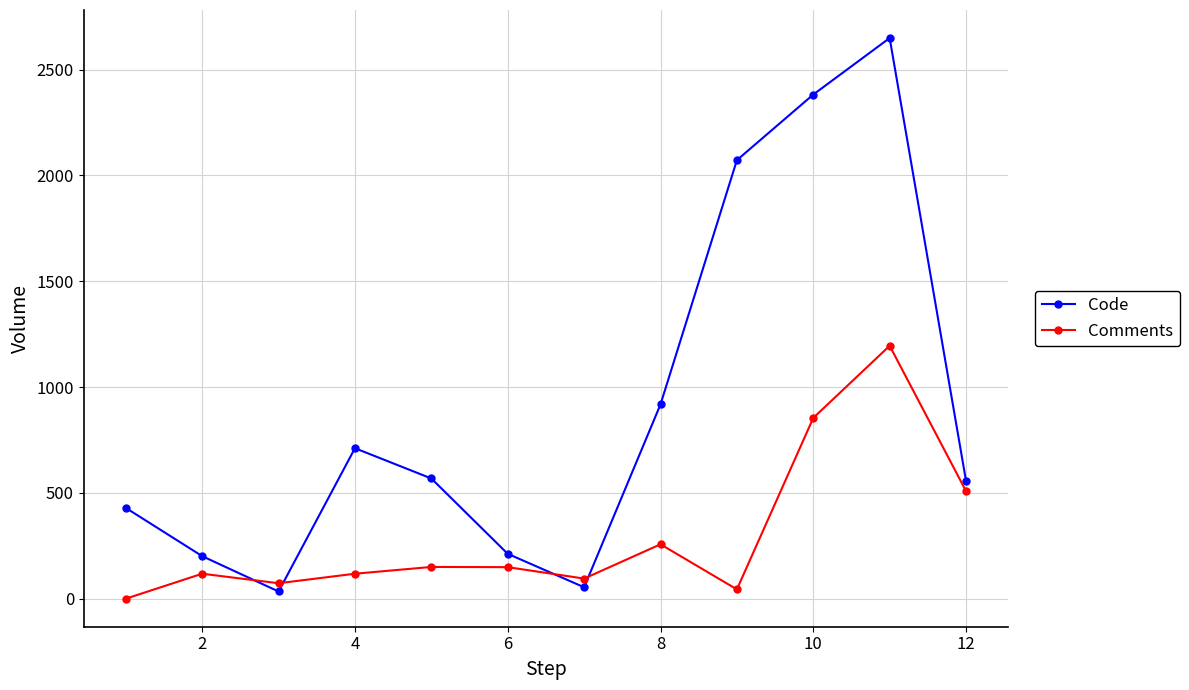

Rank the series by their maximum value, from highest to lowest.

Code, Comments